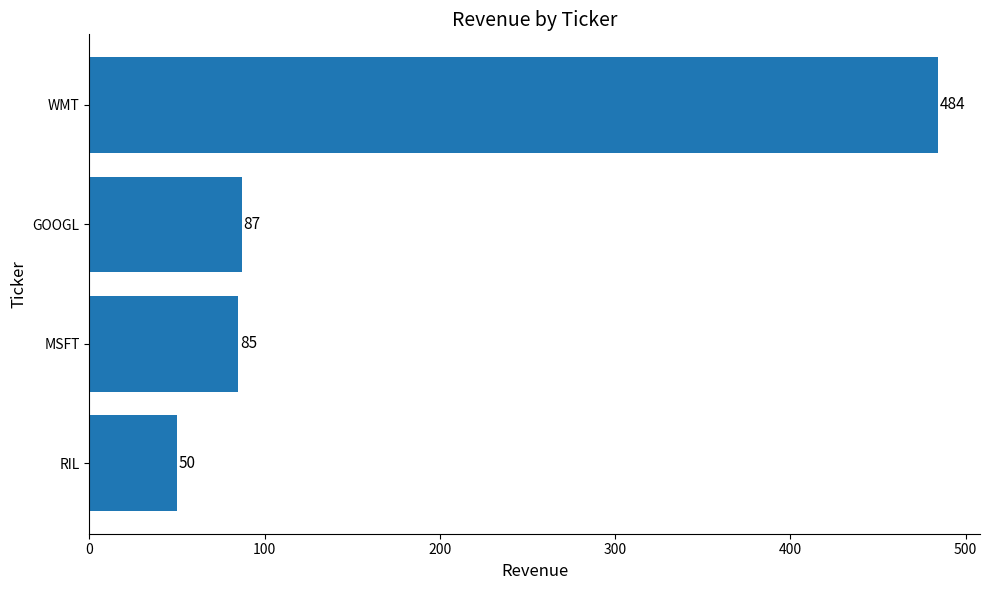

What value does the data have at RIL?

50